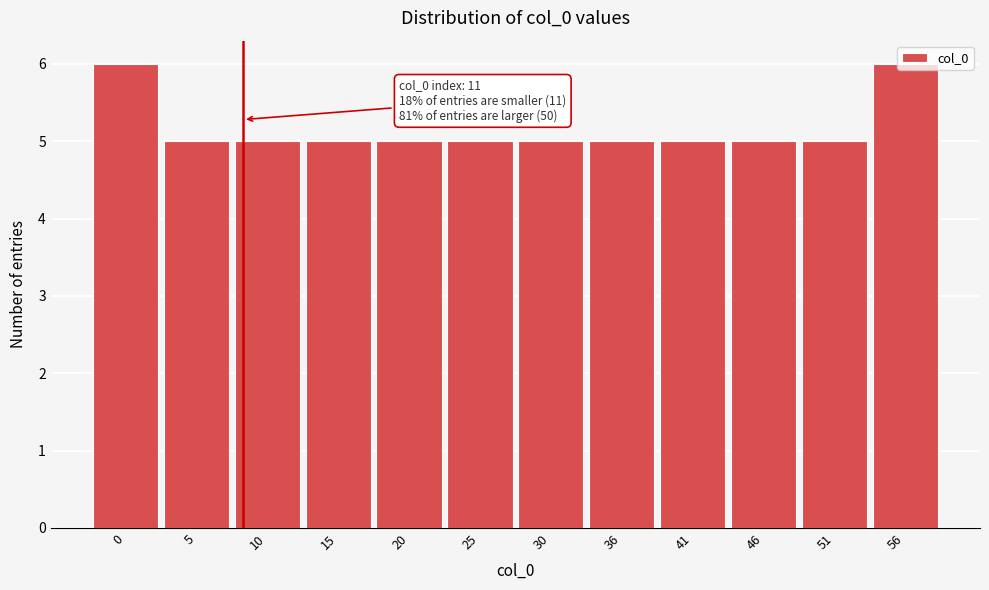

What is the approximate value at 41?

5